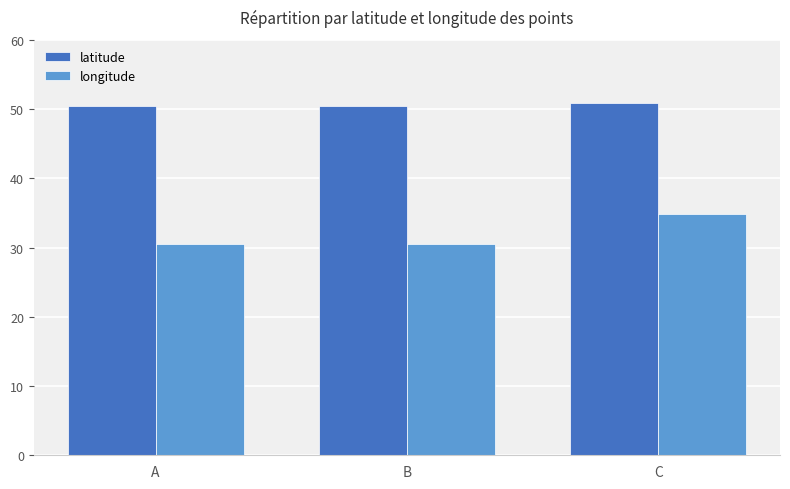

What is the sum of all longitude values?

95.8